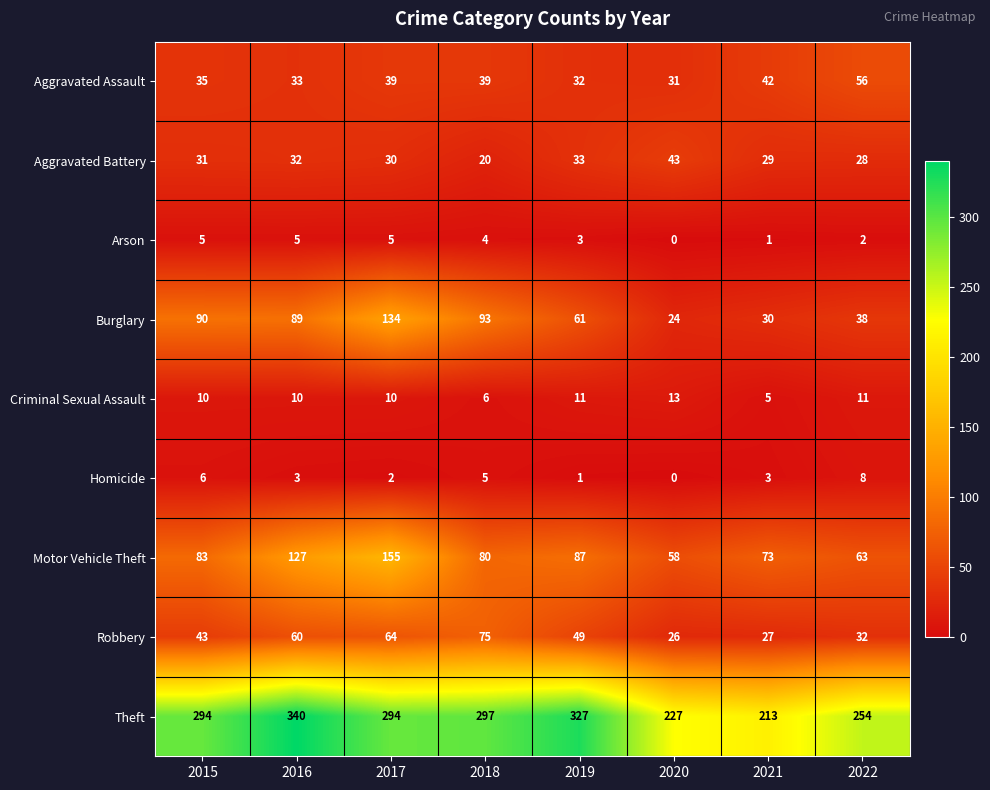

Which series has the largest total across all categories?

Theft